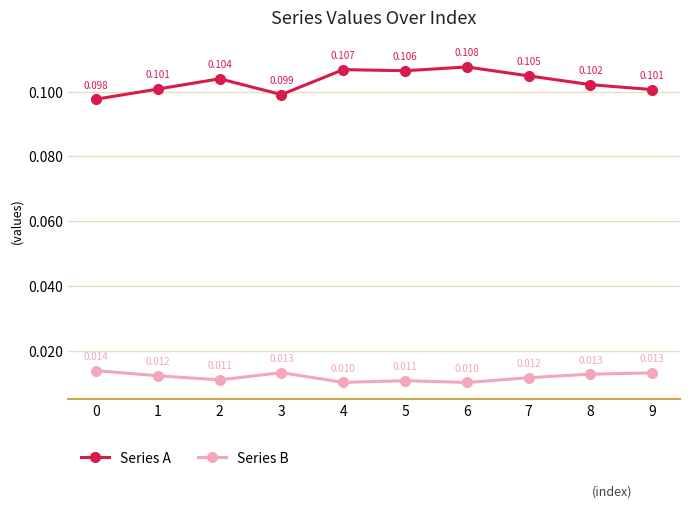

True or false: Series B and Series A intersect in this chart.

False